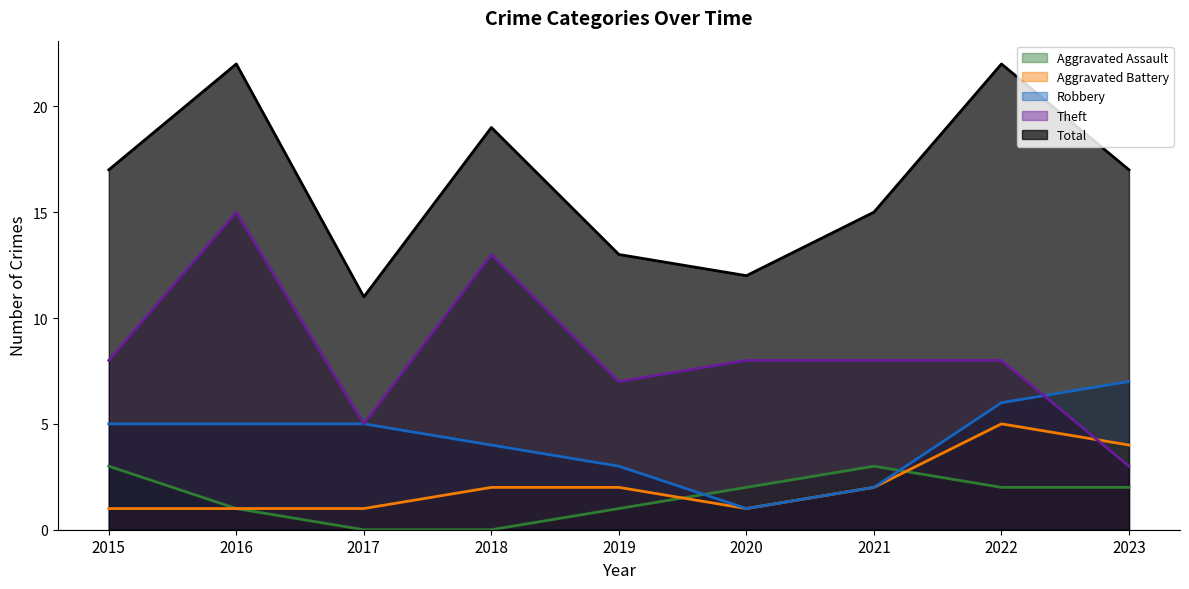

At which category does the chart reach its minimum across all series?

2017